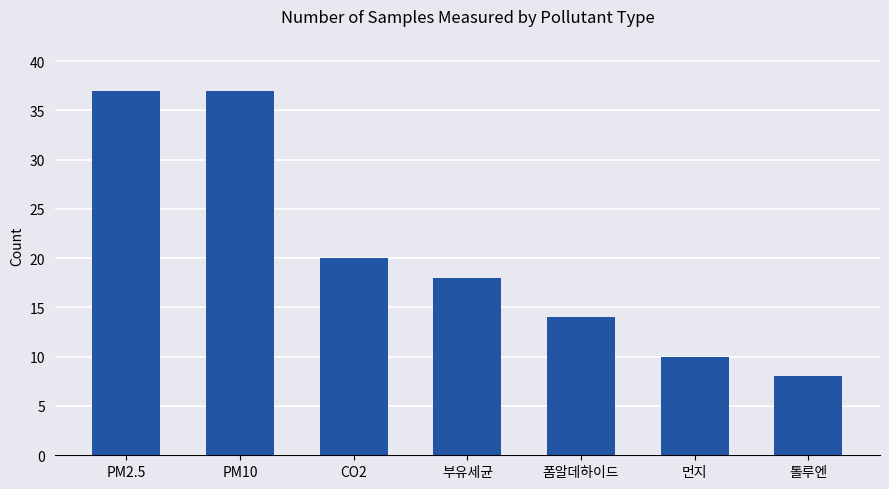

How many distinct data groups are displayed?

1